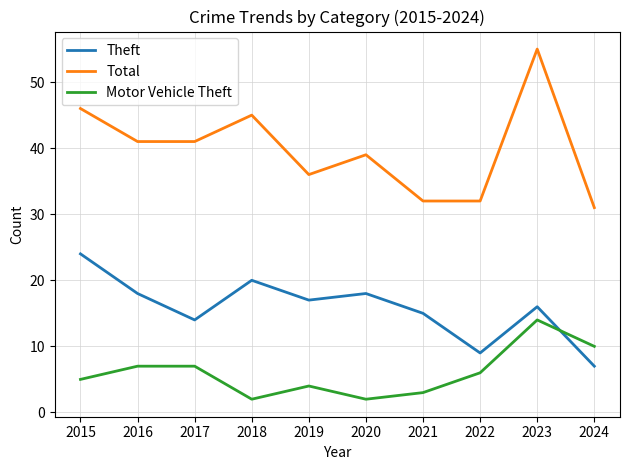

True or false: Theft has a value of 24 at 2015.

True